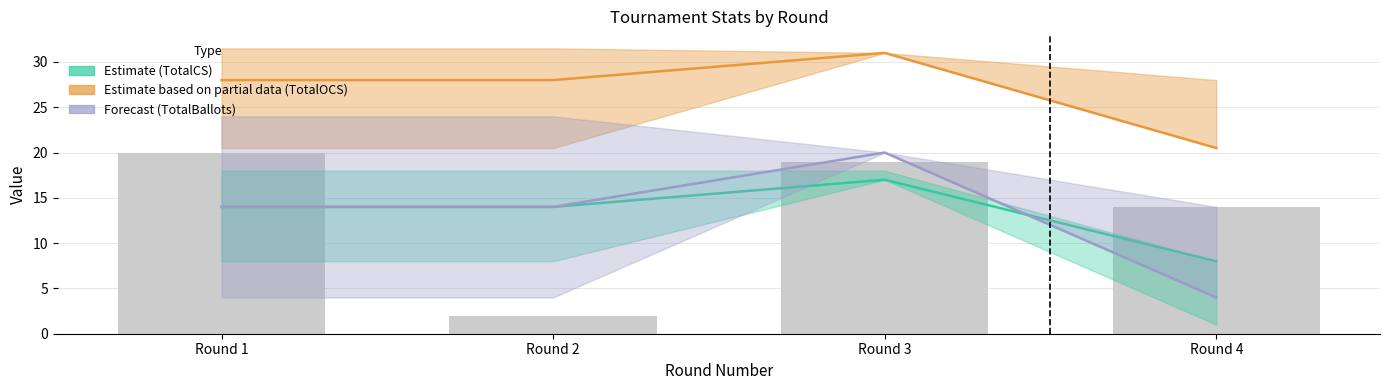

What value does the Rank series have at Round 2?

2.0